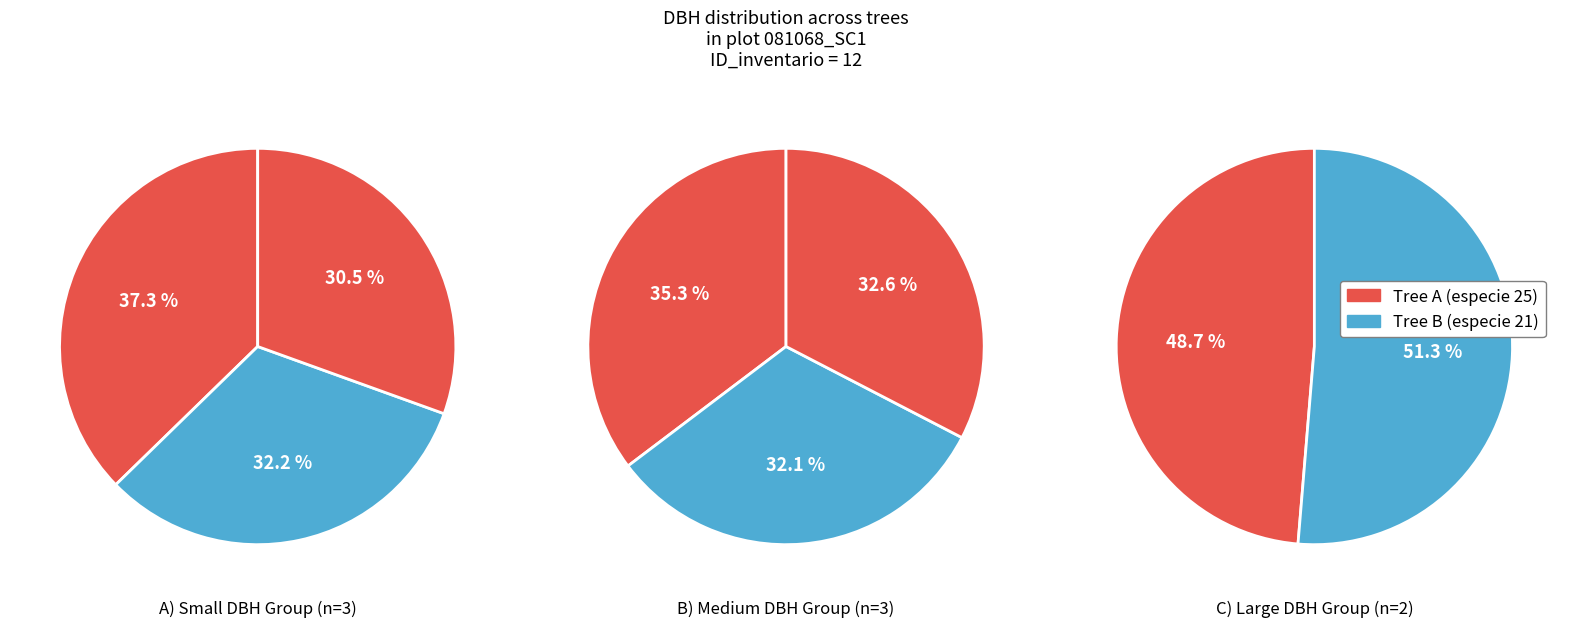

True or false: 81068015 accounts for 6% of the total.

False